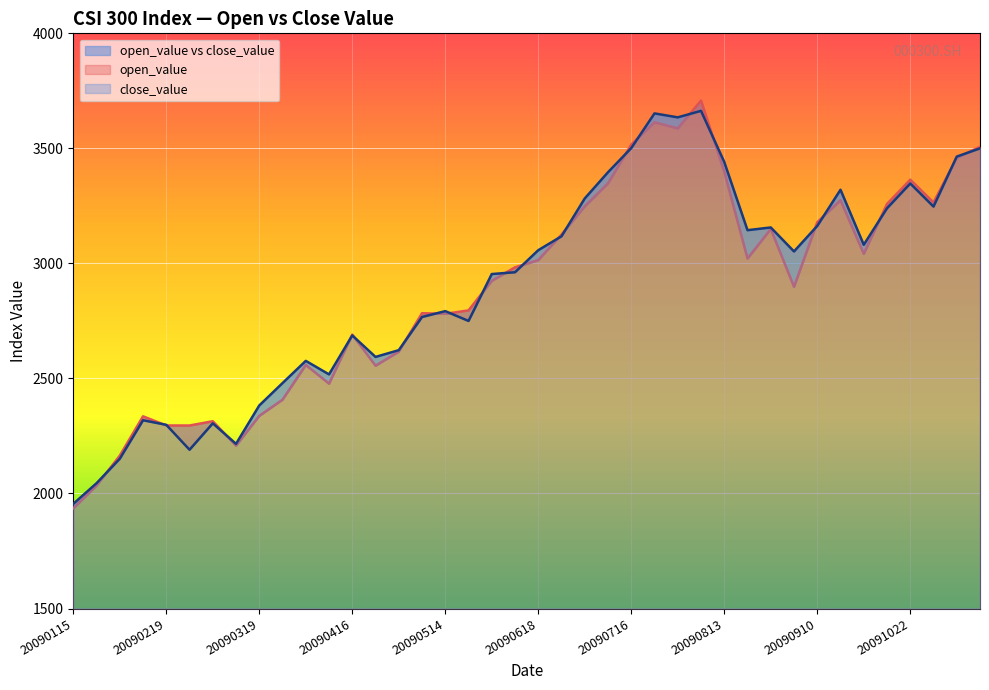

Between which two adjacent categories do close_value and open_value first intersect?

20090122 and 20090205